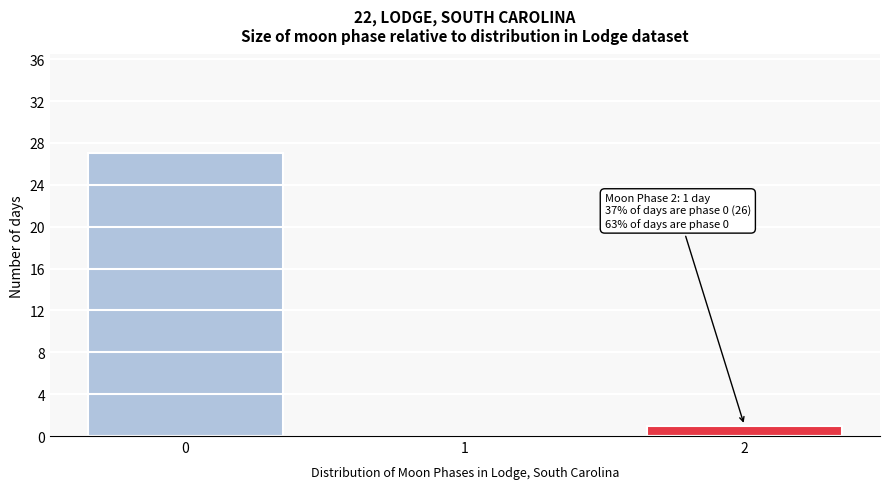

Reading right to left, transcribe all the data shown in this chart.

2=1	1=0	0=27